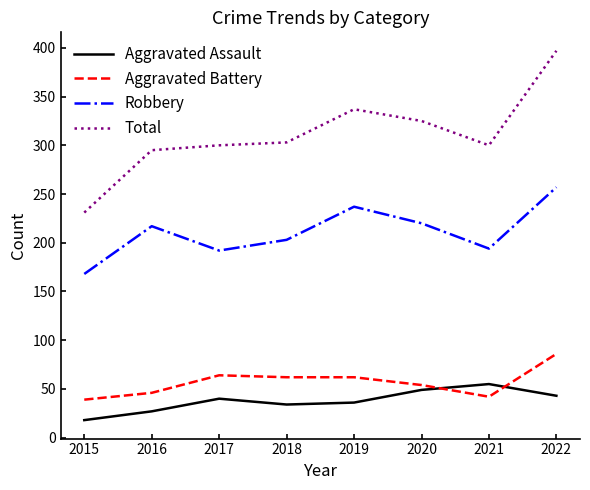

The value of Robbery at 2015 is 168. True or false?

True